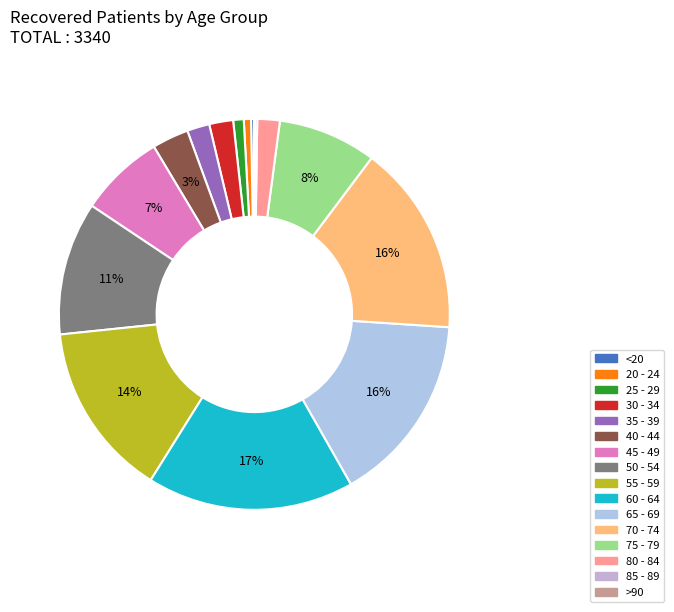

Does 65 - 69 represent more than half of the total?

No